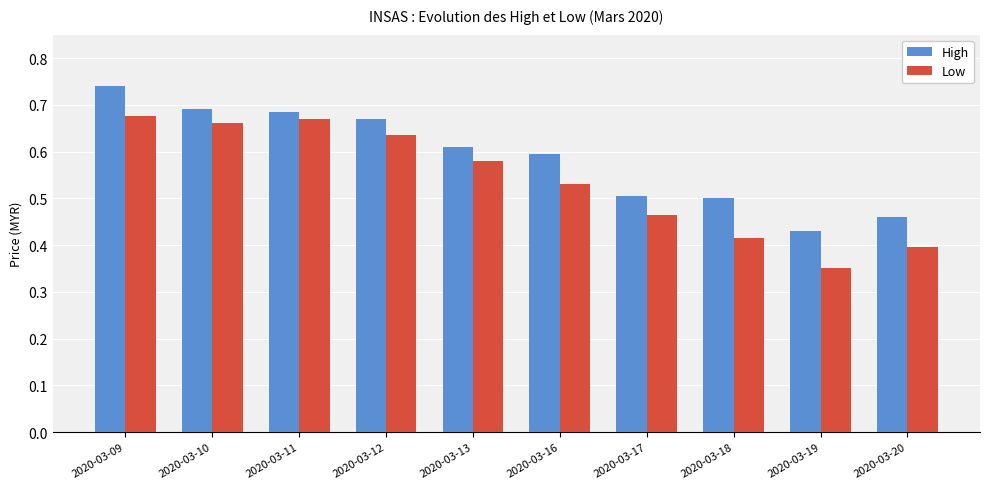

List the series in order of their overall mean, highest first.

High, Low